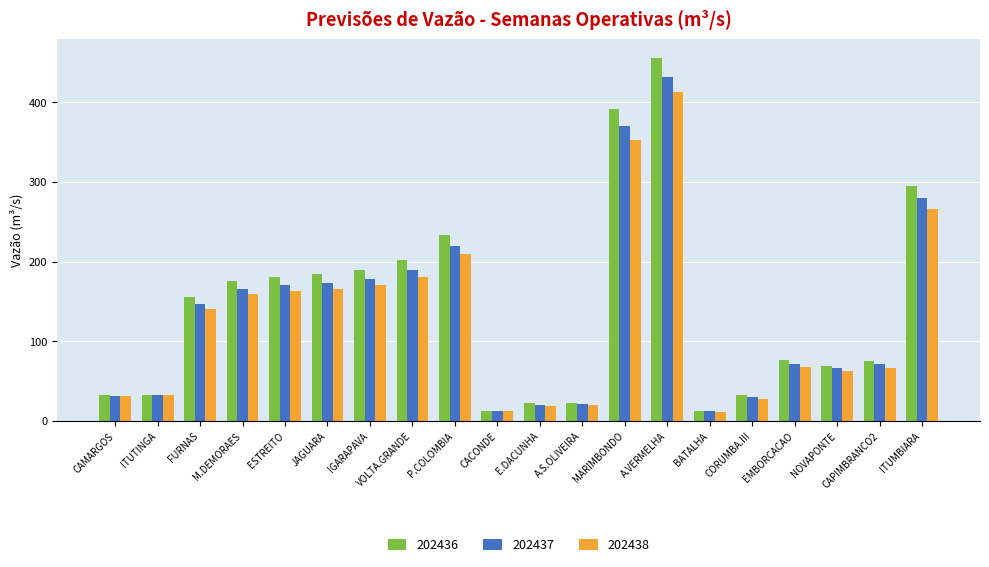

What is the difference between the highest and lowest values at CACONDE?

1